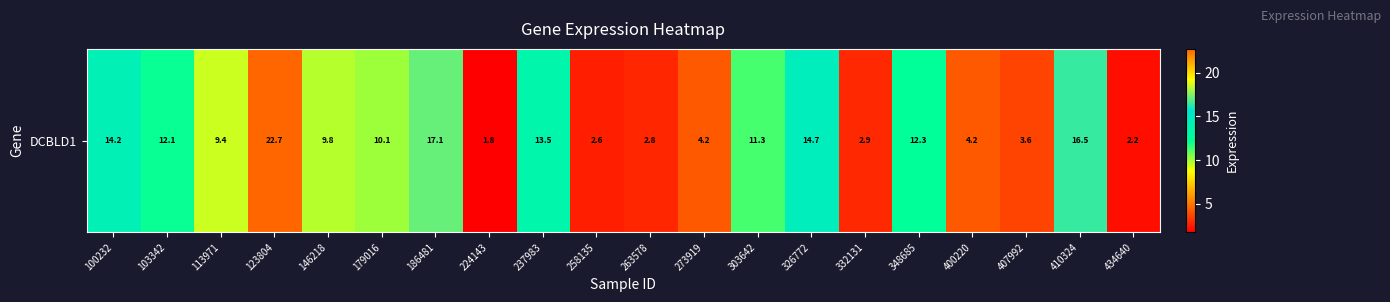

What is the greatest value displayed?

22.7